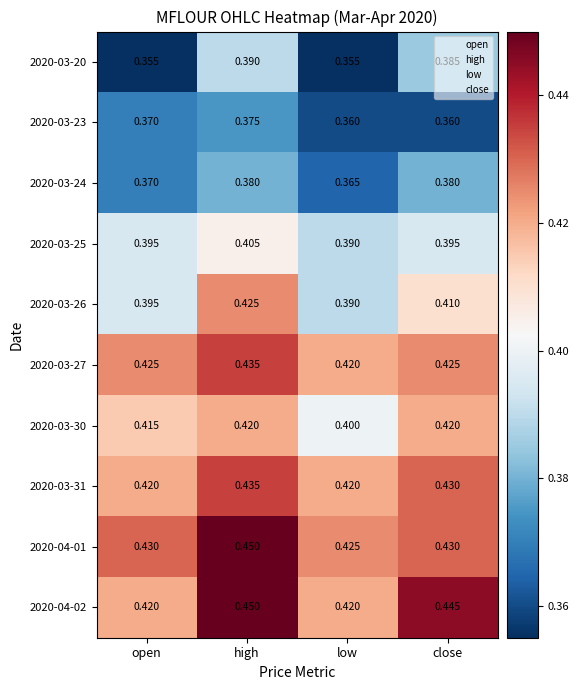

At which label does 2020-03-25 reach its minimum?

low